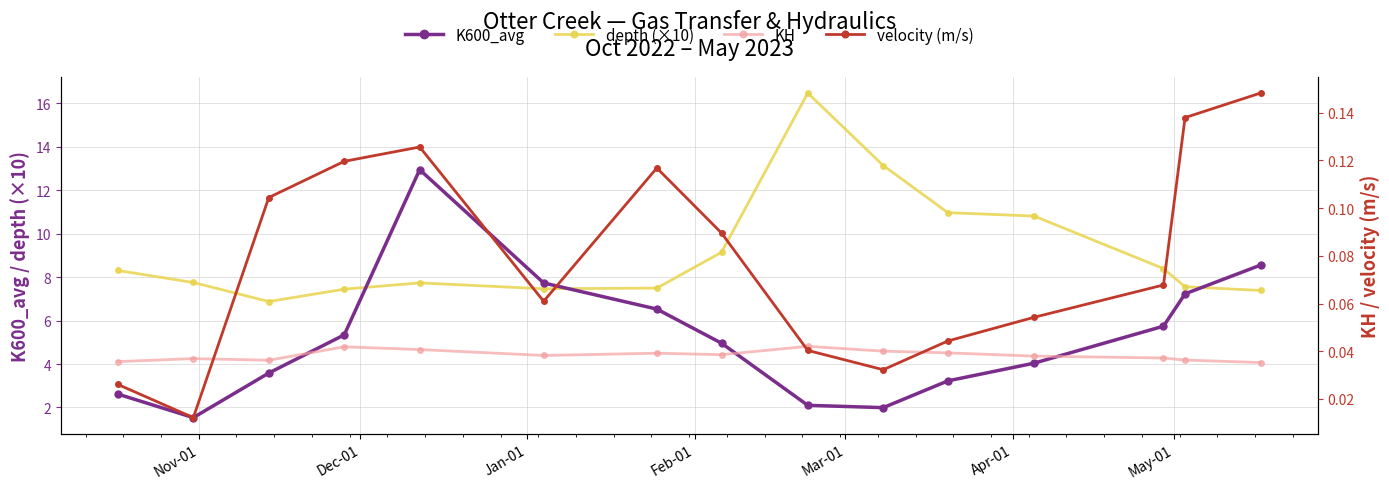

True or false: depth (×10) and KH cross at least once.

False